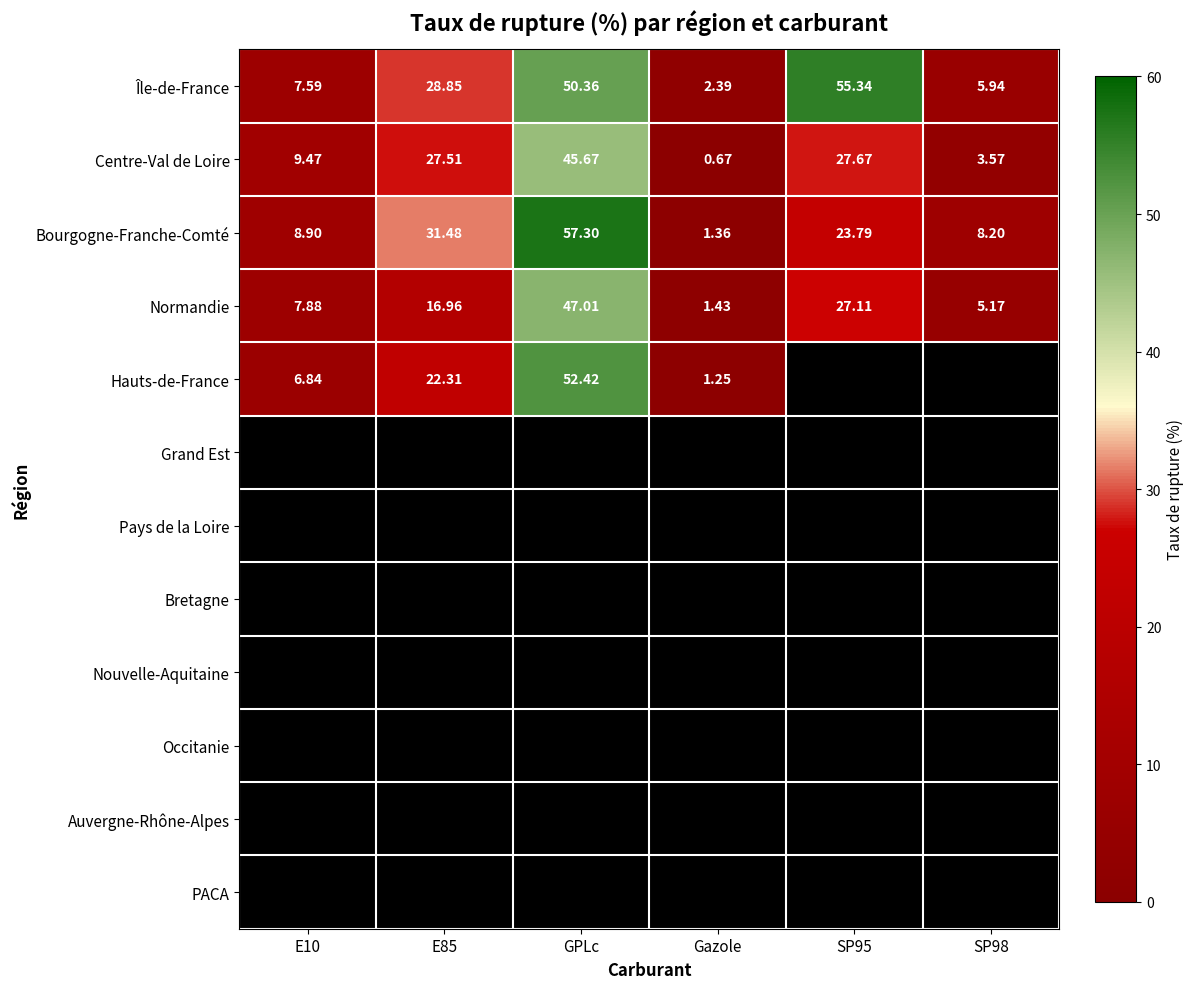

Between E10 and SP95, which is larger?

SP95